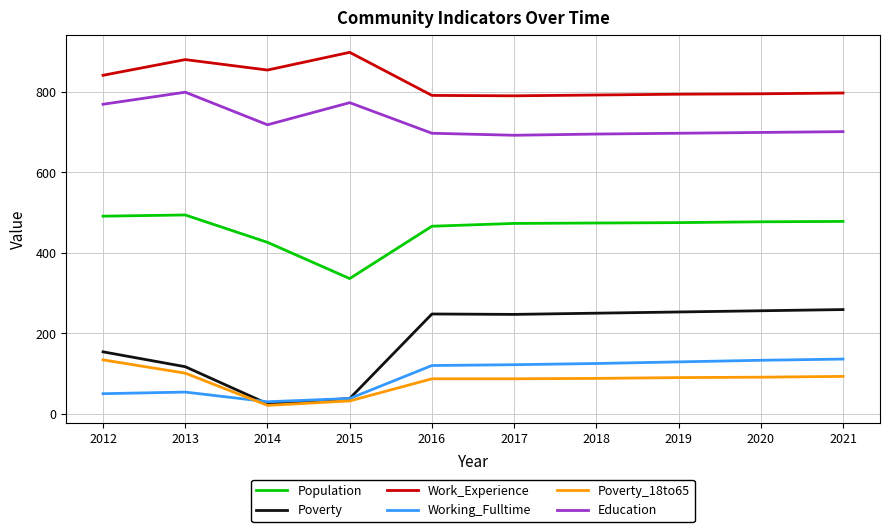

True or false: Education and Population cross at least once.

False